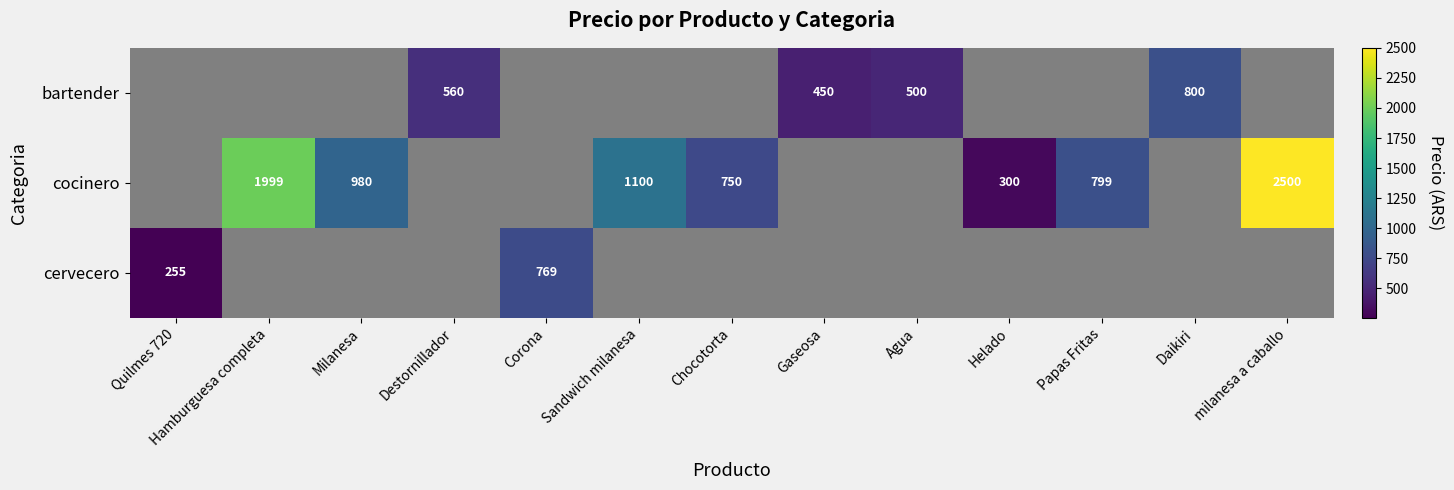

Which label corresponds to the smallest value in the chart?

Quilmes 720